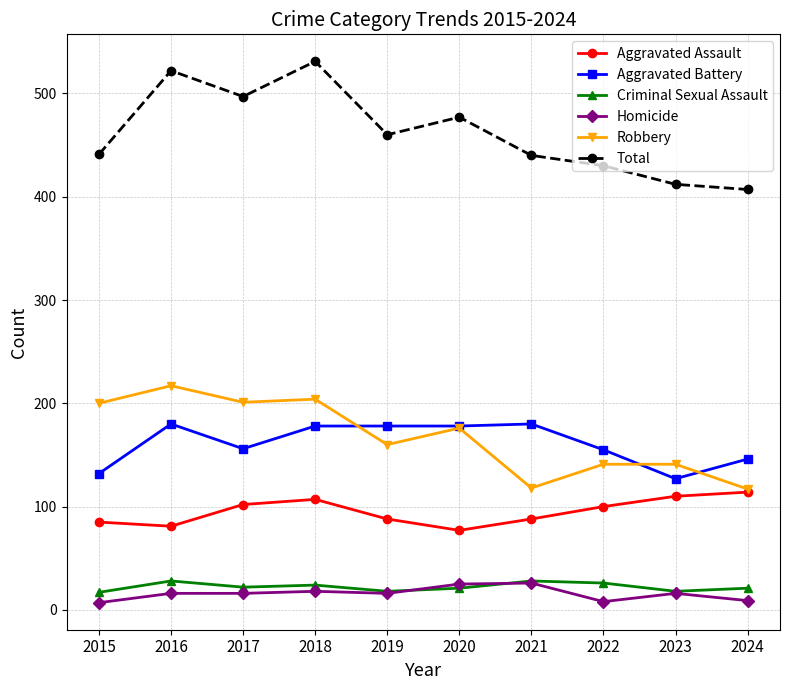

What is the maximum value shown in the chart?

531